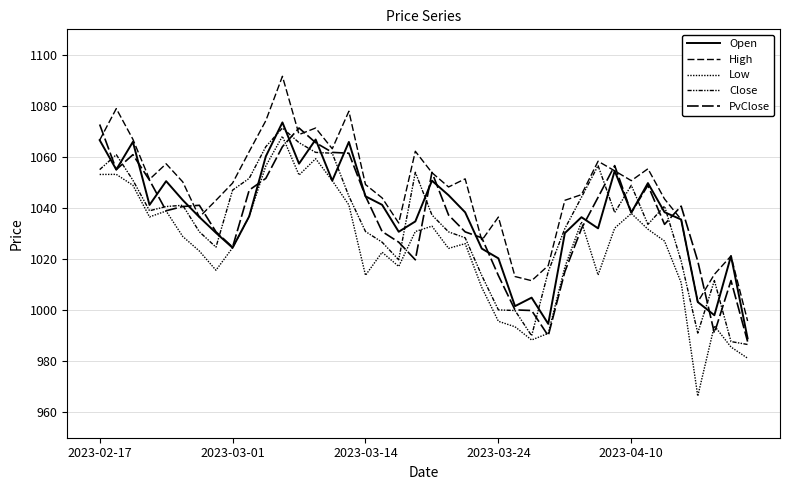

Is this an area chart (filled region under the line)?

No